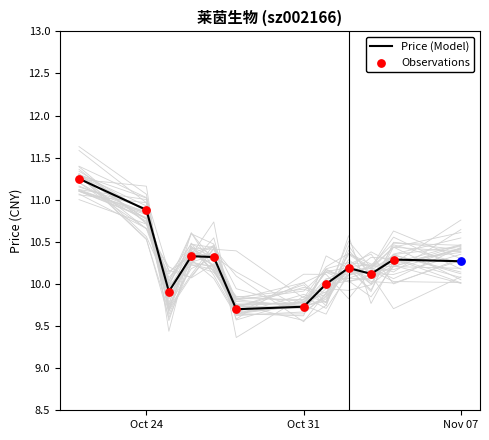

True or false: Price (Model) has a value of 9.7 at Oct 31.

True